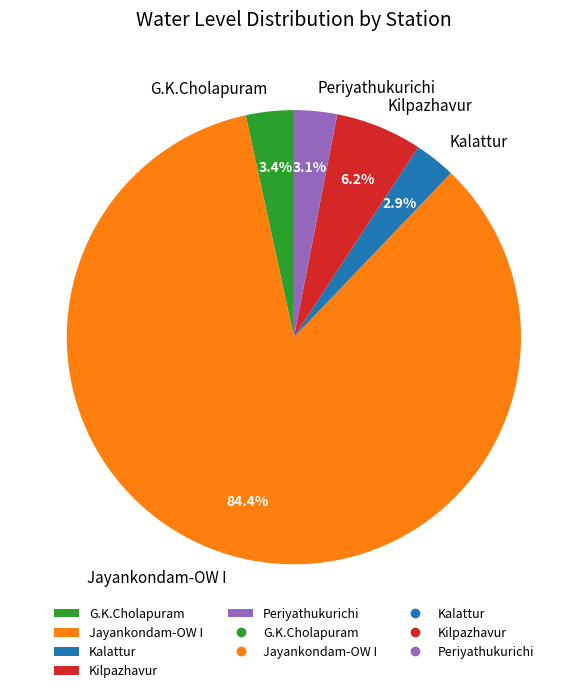

Is the sum of Jayankondam-OW I and Kalattur greater than half?

Yes